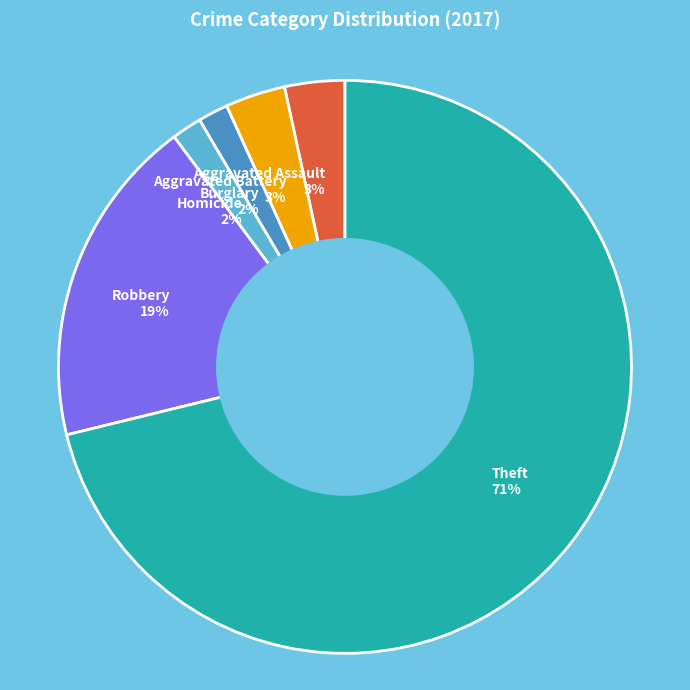

What percentage is the Homicide 2% slice, to the nearest percent?

2%